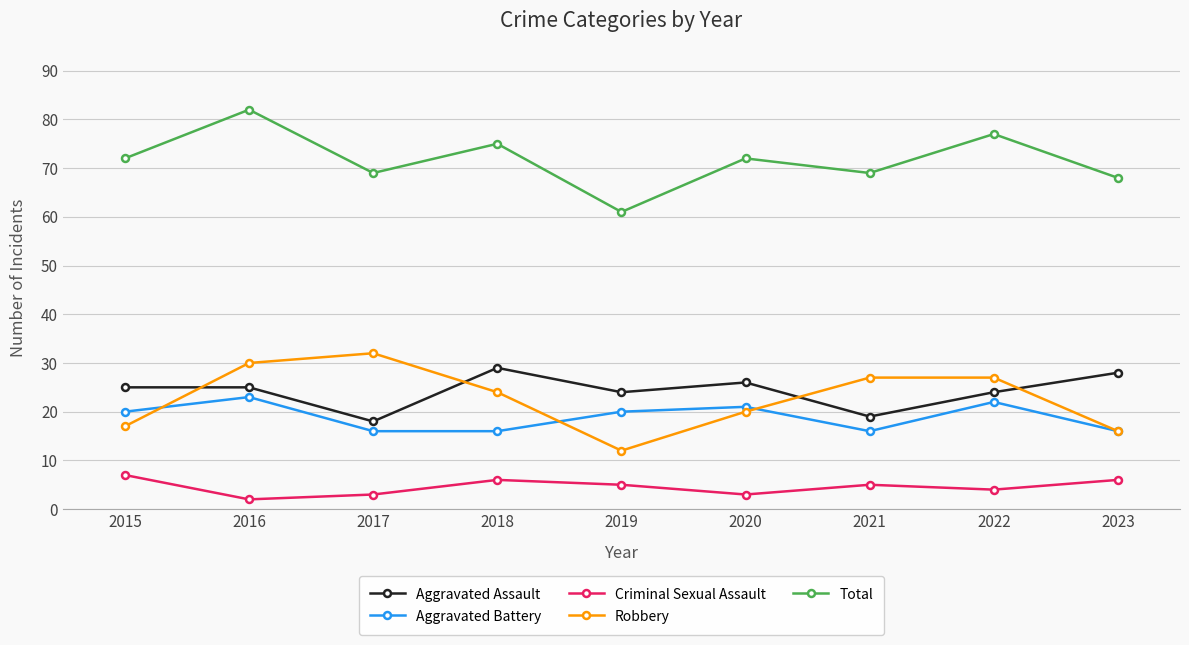

Which category has the highest value across all series?

2016